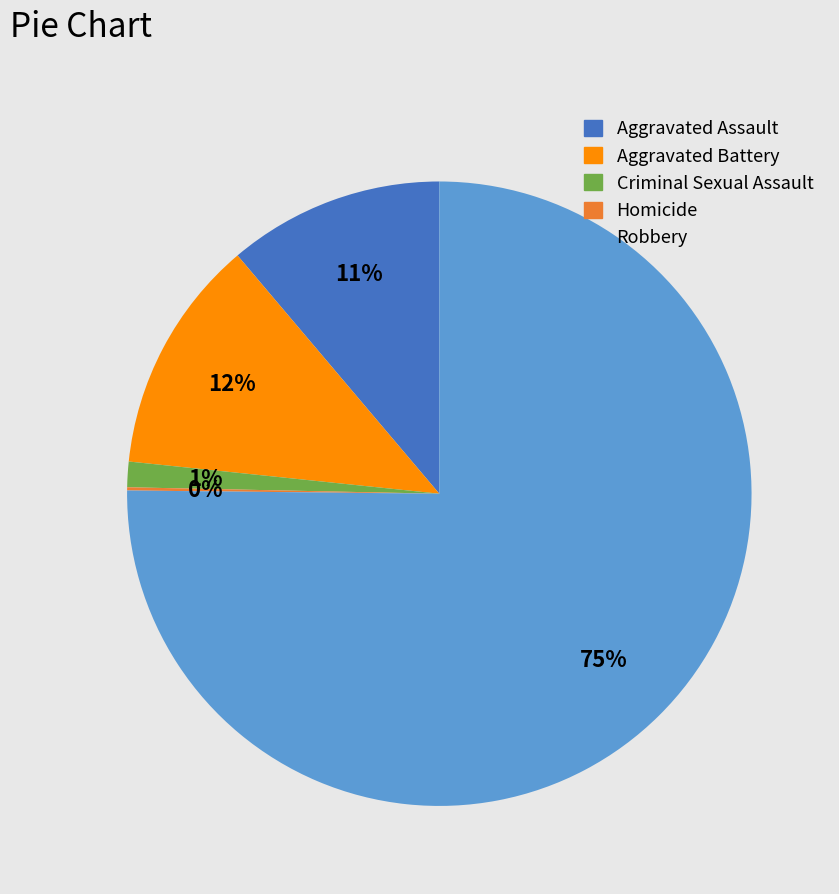

What is the largest slice in the pie chart?

Robbery